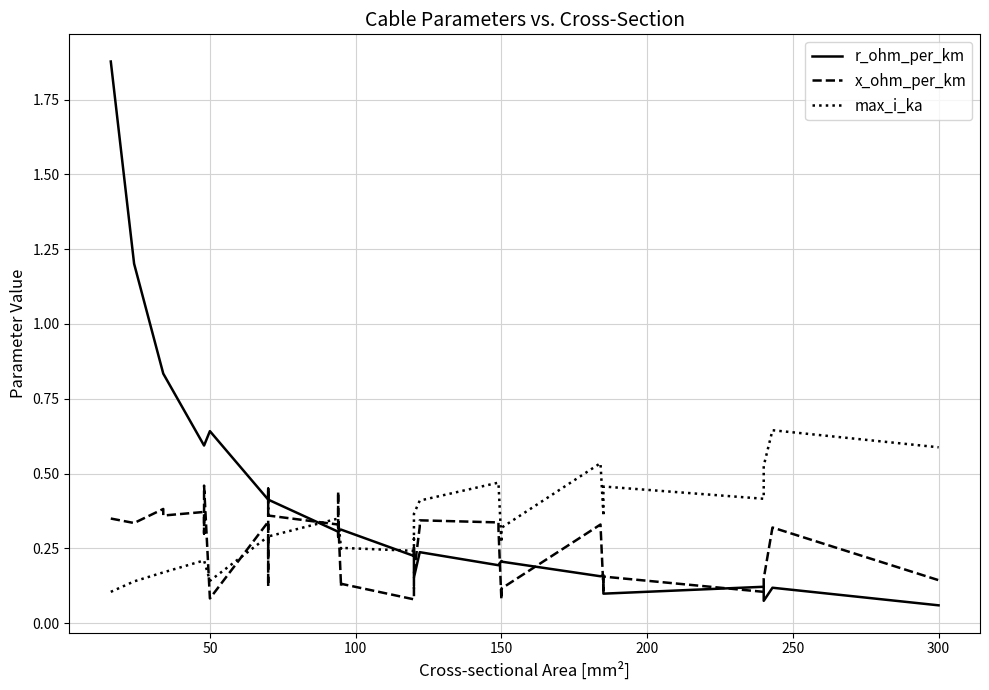

True or false: x_ohm_per_km has more than 2 points higher than both neighbors.

True